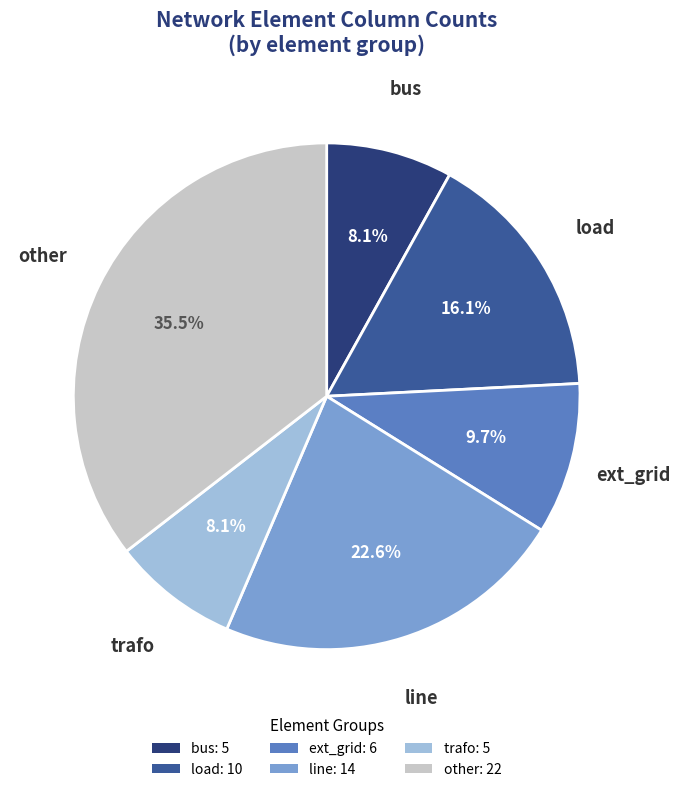

What is the ratio of the value at ext_grid to the value at trafo?

1.2